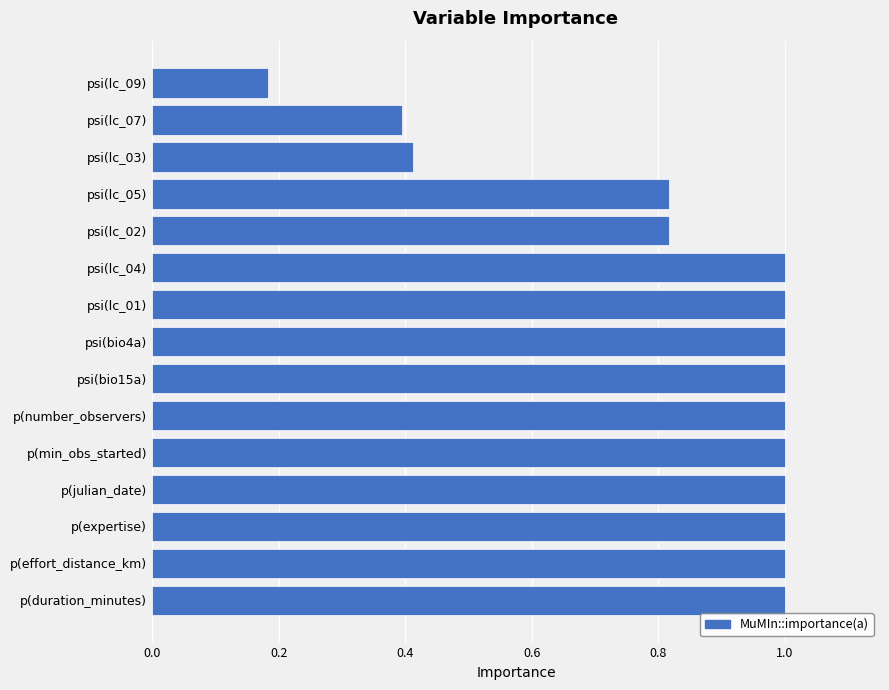

What is the greatest value displayed?

1.0